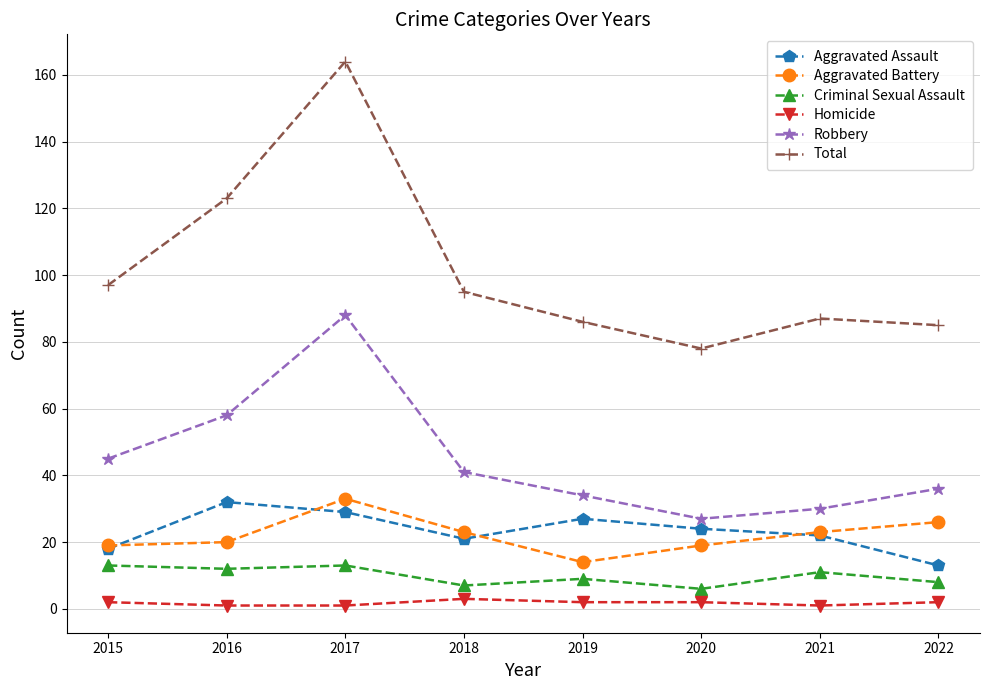

True or false: Aggravated Assault has more than 1 points higher than both neighbors.

True